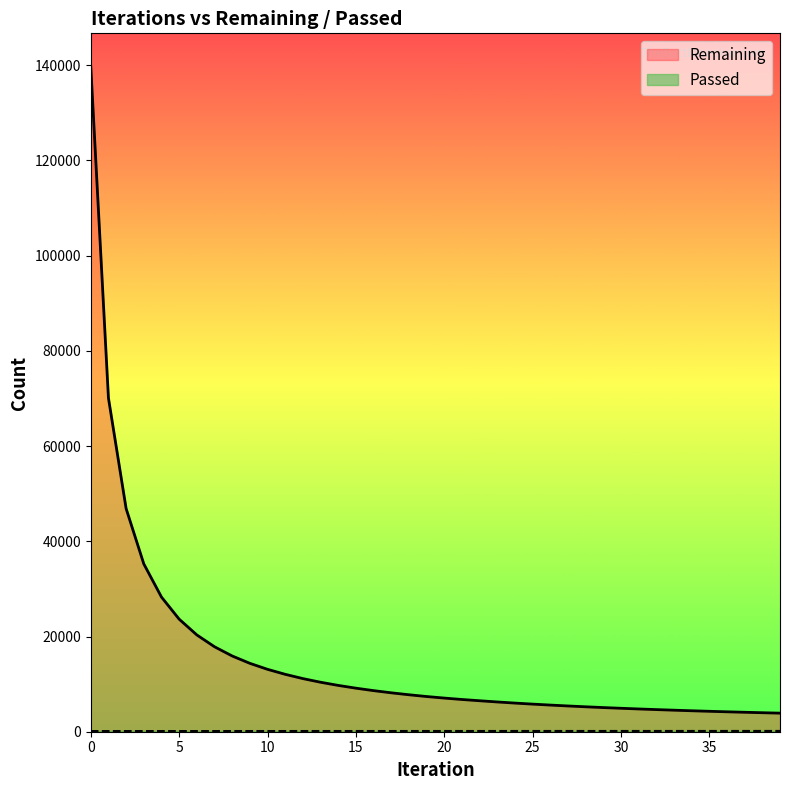

What is the difference between the maximum and minimum values in the Remaining series?

135826